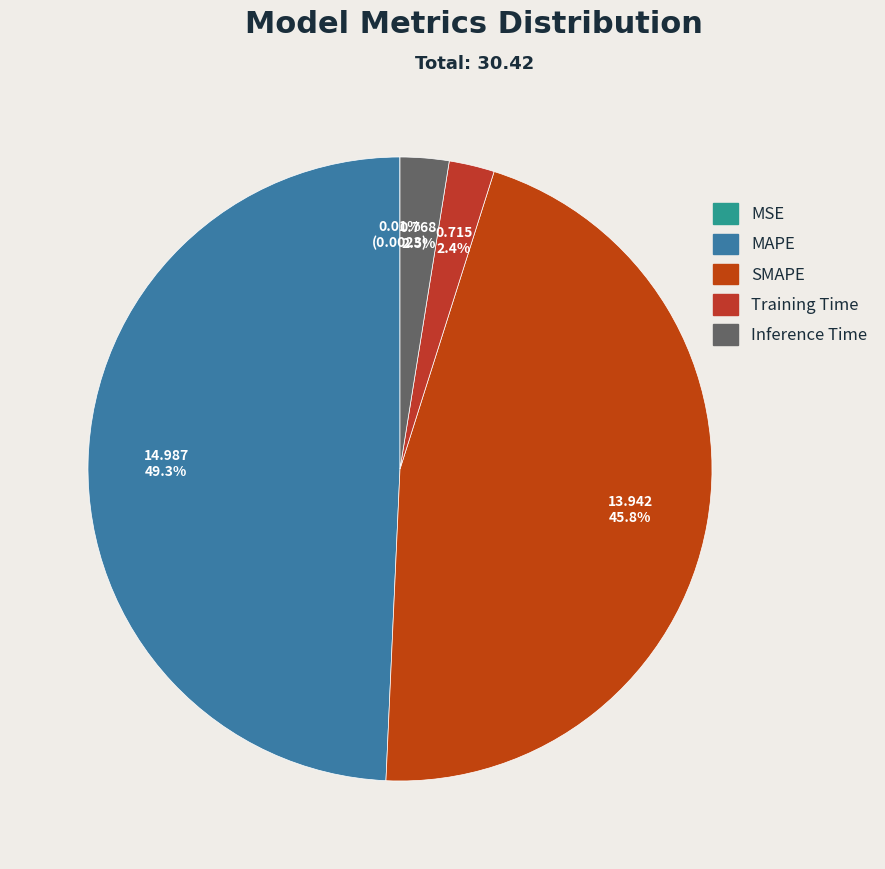

Does MAPE account for over 50% of the chart?

No